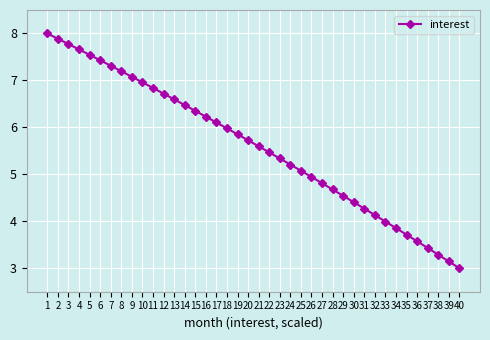

Reading left to right, transcribe all the data shown in this chart.

8.0	7.9	7.8	7.7	7.5	7.4	7.3	7.2	7.1	7.0	6.8	6.7	6.6	6.5	6.4	6.2	6.1	6.0	5.9	5.7	5.6	5.5	5.3	5.2	5.1	4.9	4.8	4.7	4.5	4.4	4.3	4.1	4.0	3.9	3.7	3.6	3.4	3.3	3.1	3.0